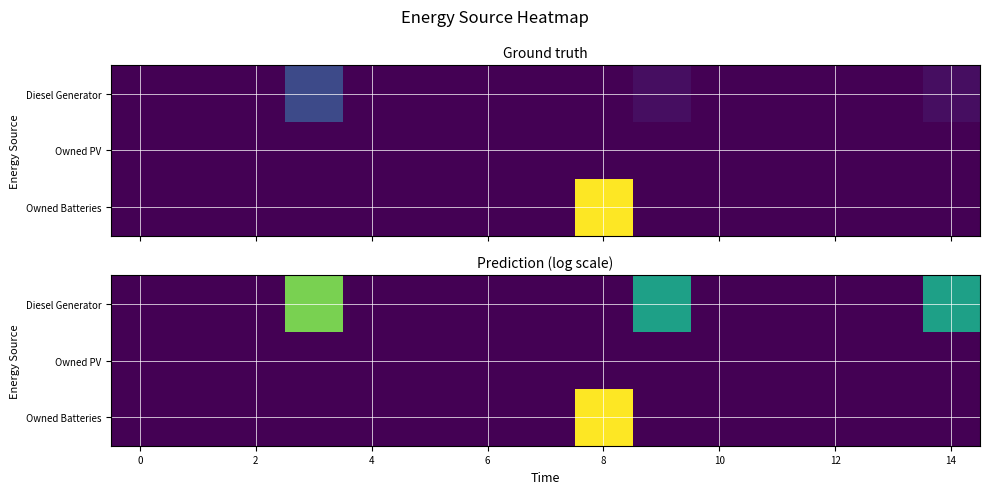

How many categories are shown in the chart?

15